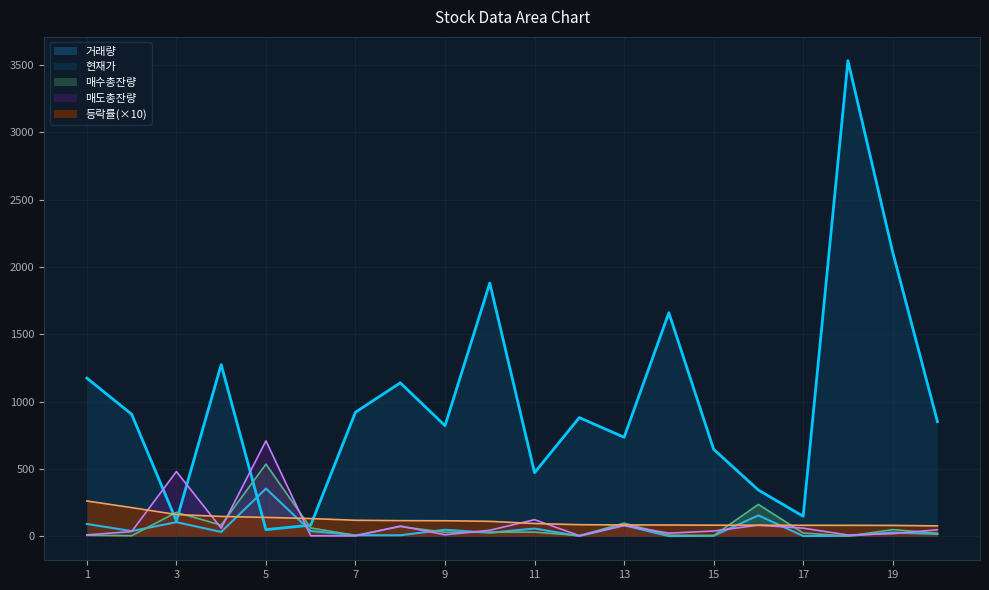

How many lines are shown in the chart?

5